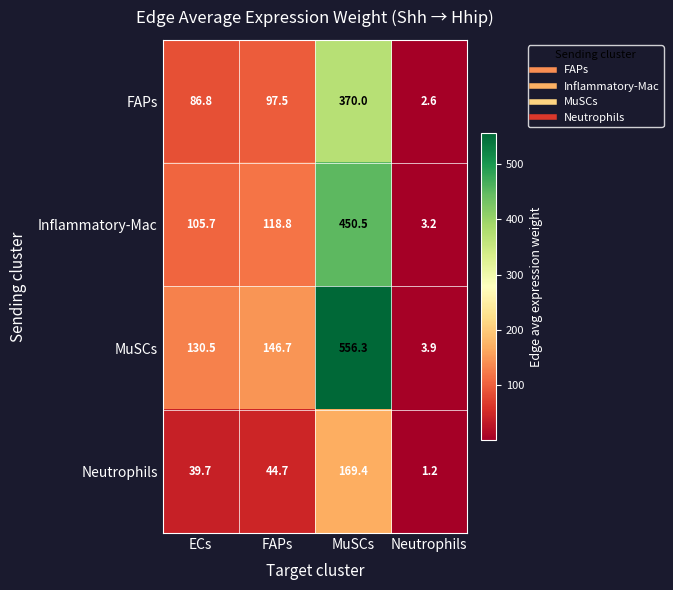

What is the approximate value of Neutrophils at FAPs?

44.7